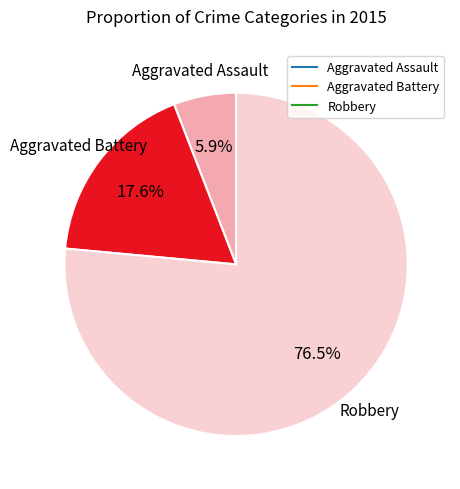

Which has a higher value, Aggravated Assault or Robbery?

Robbery